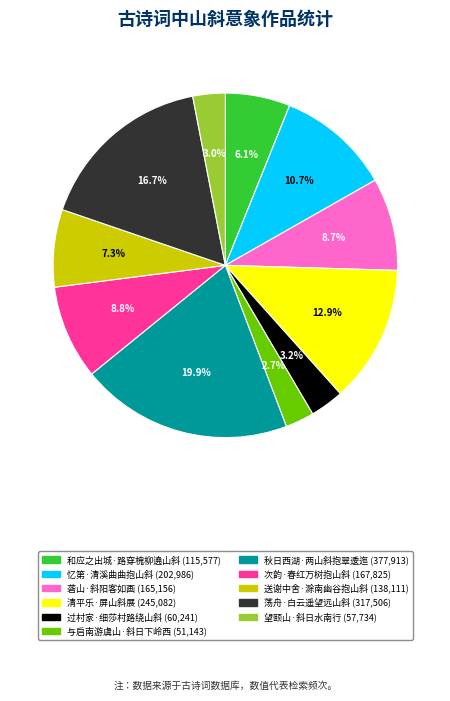

What portion of the pie excludes 和应之出城·路穿槐柳遶山斜?

93.9%